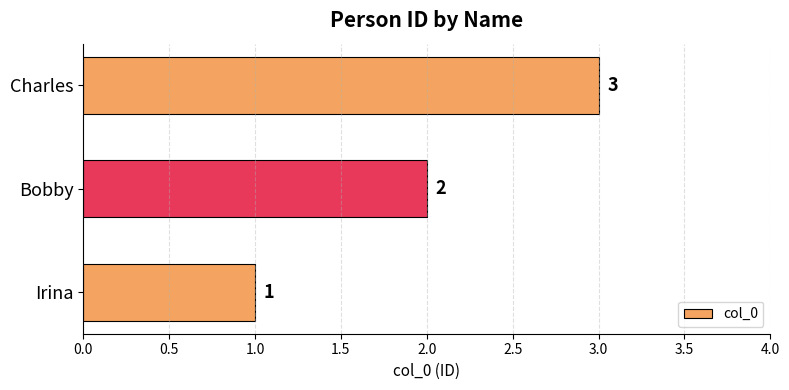

Rank the categories by value from highest to lowest.

Charles, Bobby, Irina